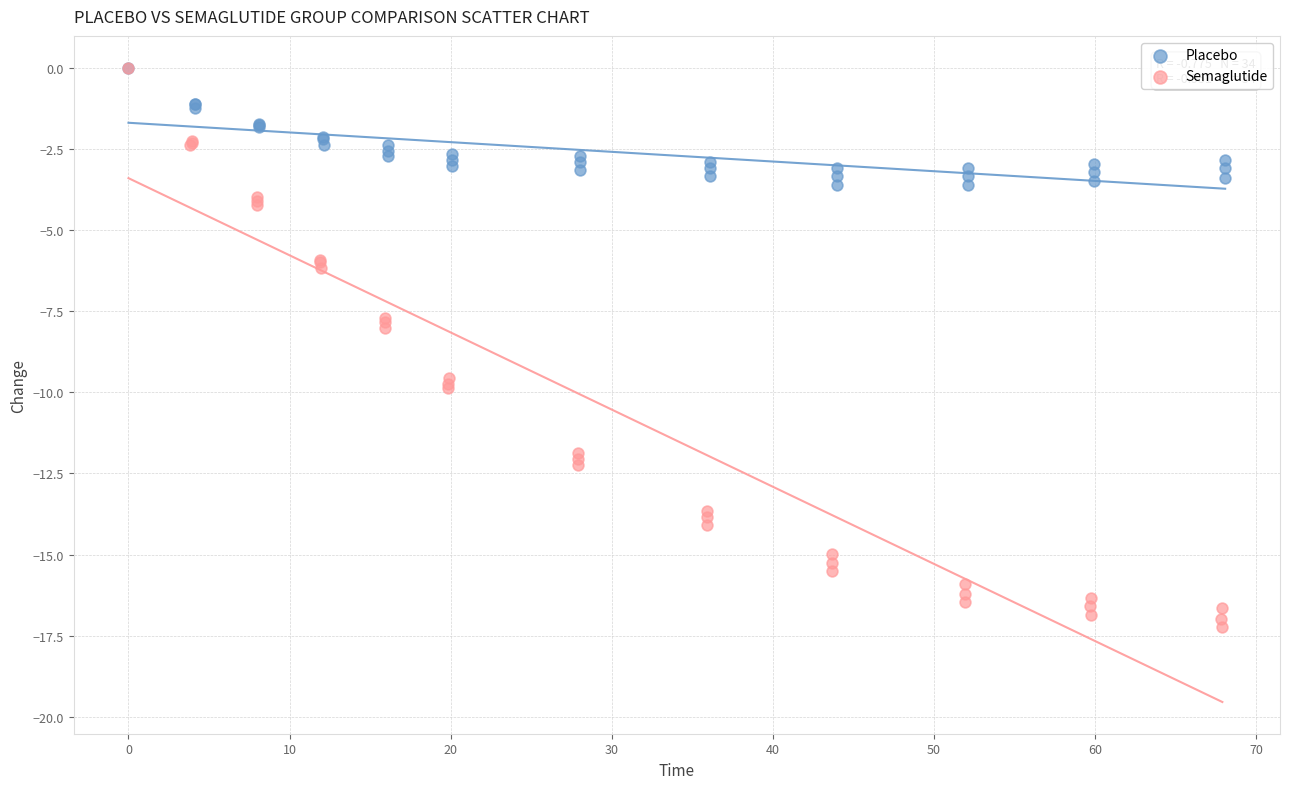

What are all the series names shown in the legend?

Placebo, Semaglutide